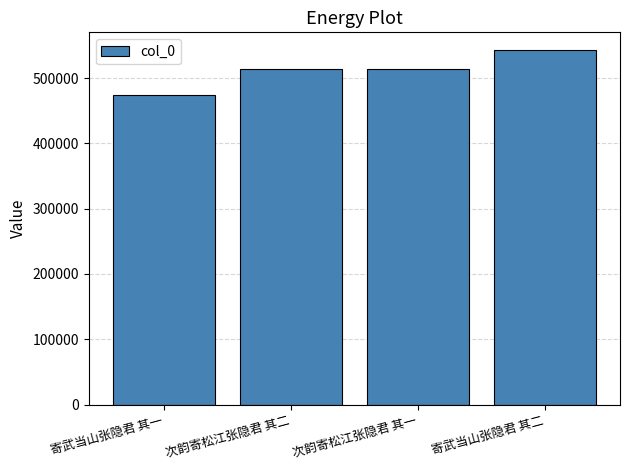

What is the difference between the second highest and second lowest values?

1